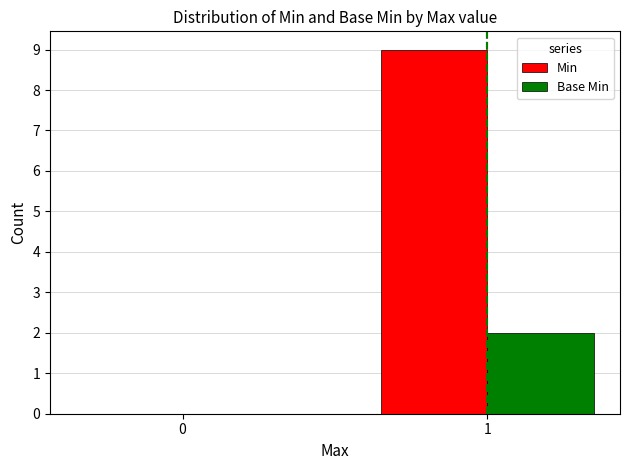

True or false: Base Min has a value of 0 at 0.

True